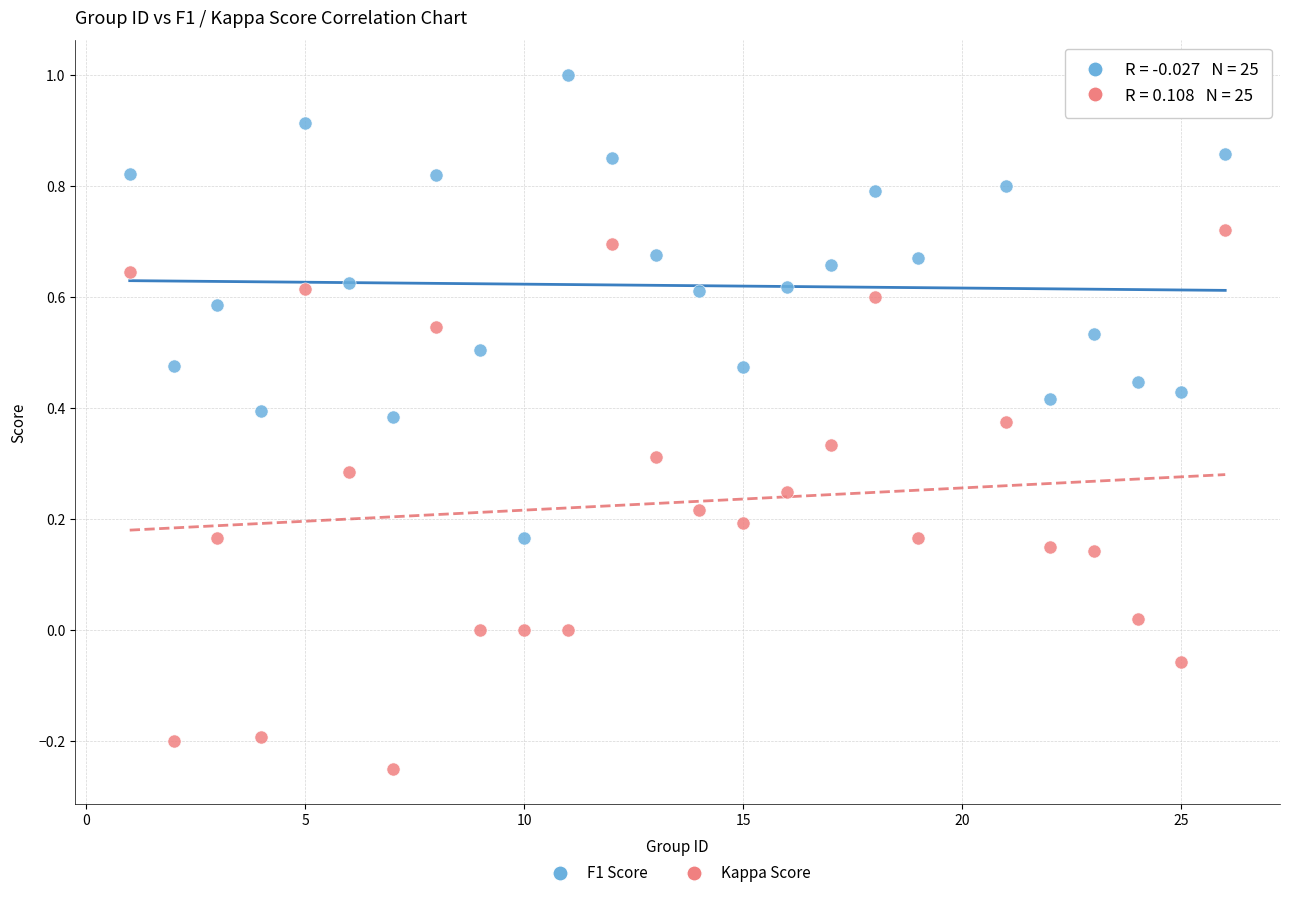

Which series has the largest Y range (max minus min)?

Kappa Score